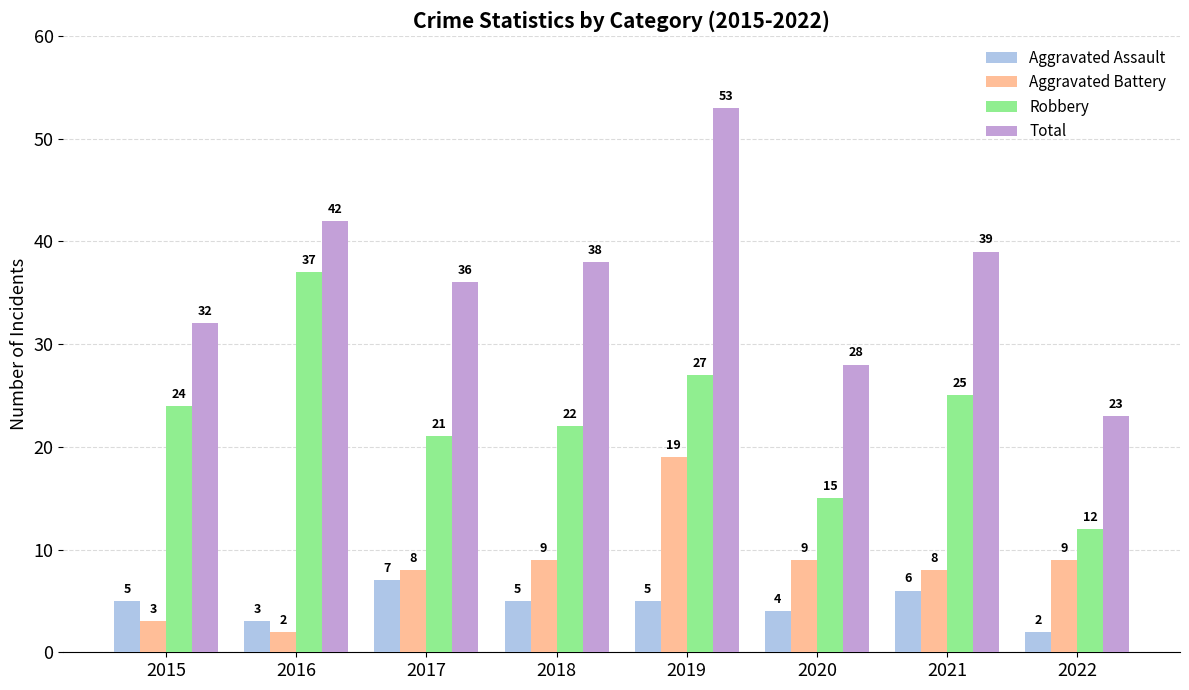

At which label does Robbery reach its peak?

2016